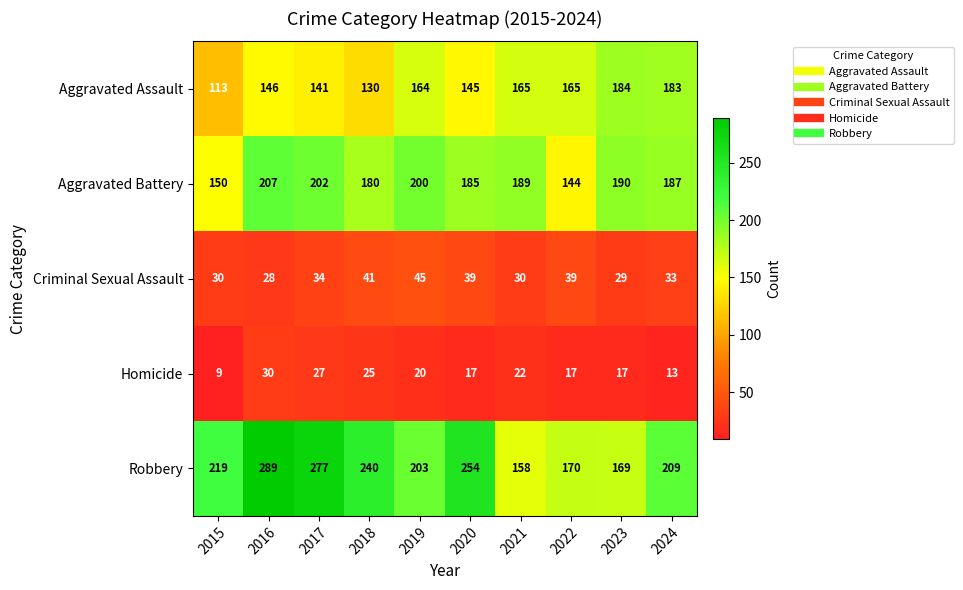

Which category has the highest value across all series?

2016